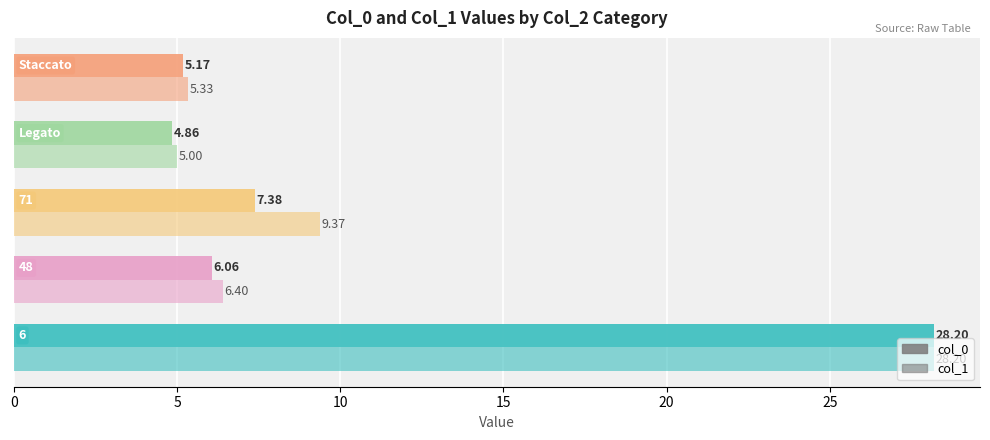

What is the value of the col_1 bar at the 4th from the left?

5.0